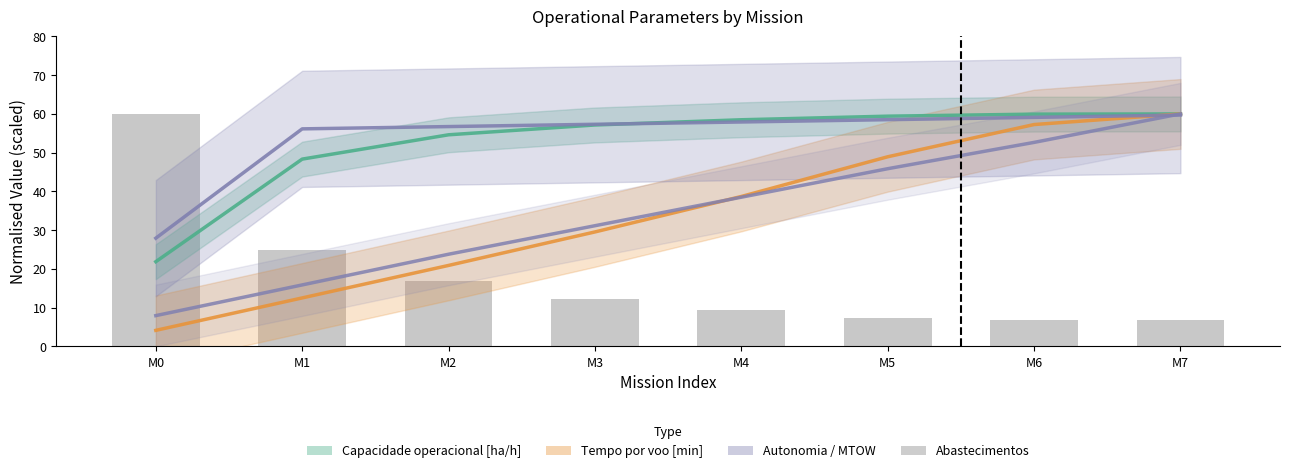

Rank the categories by Autonomia Projetada [h] value from highest to lowest.

M7, M6, M5, M4, M3, M2, M1, M0